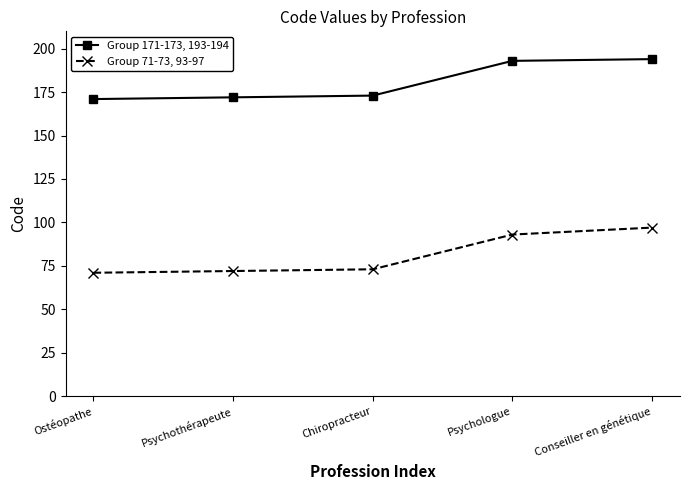

How many lines are shown in the chart?

2